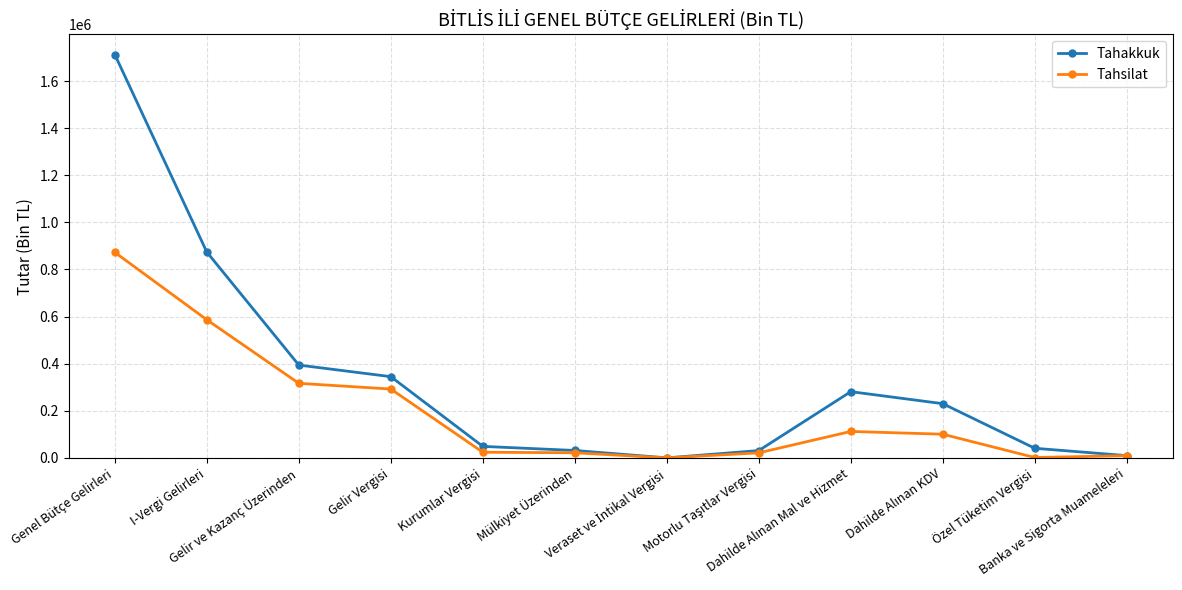

In Tahakkuk, how many points are higher than both neighbors (excluding endpoints)?

1